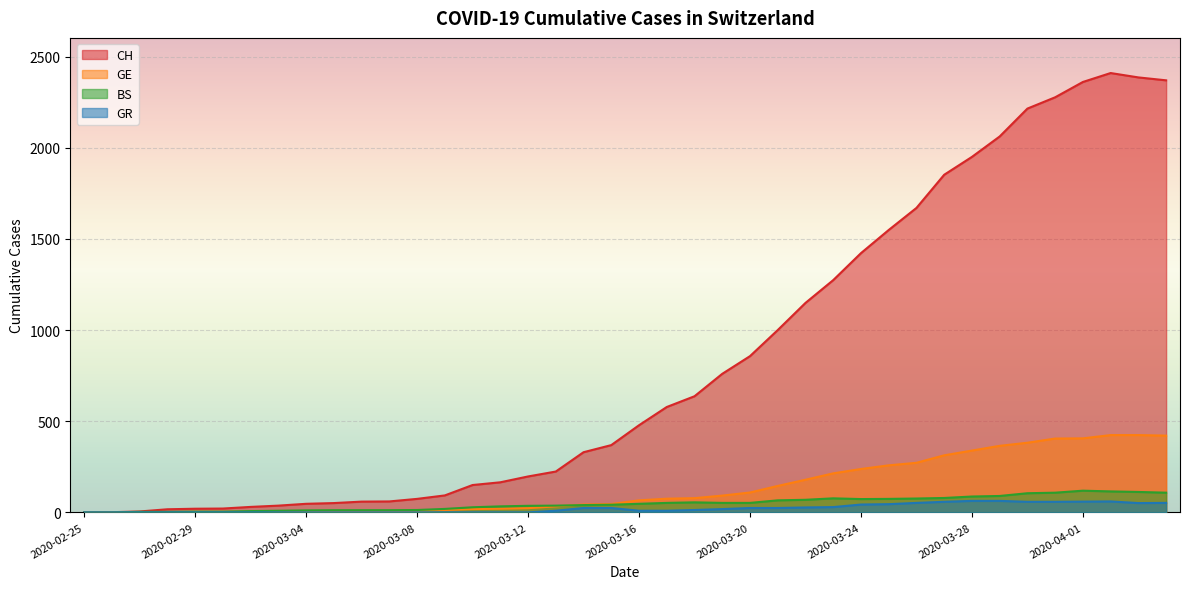

What is the difference between the GE values at 2020-03-03 and 2020-03-11?

16